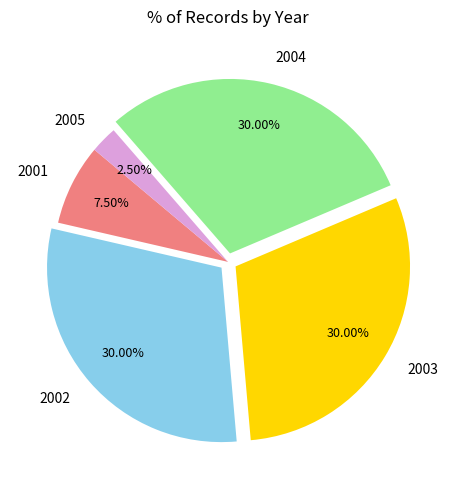

Is the sum of 2005 and 2003 greater than half?

No